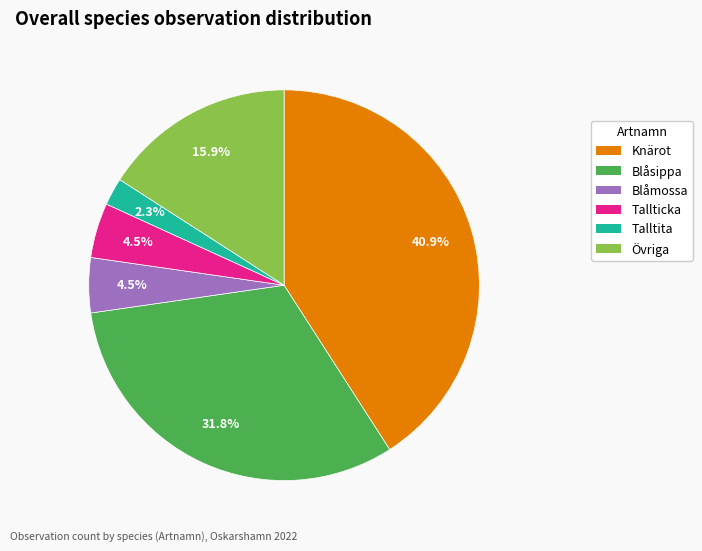

Combined, do Talltita and Knärot account for over 50%?

No